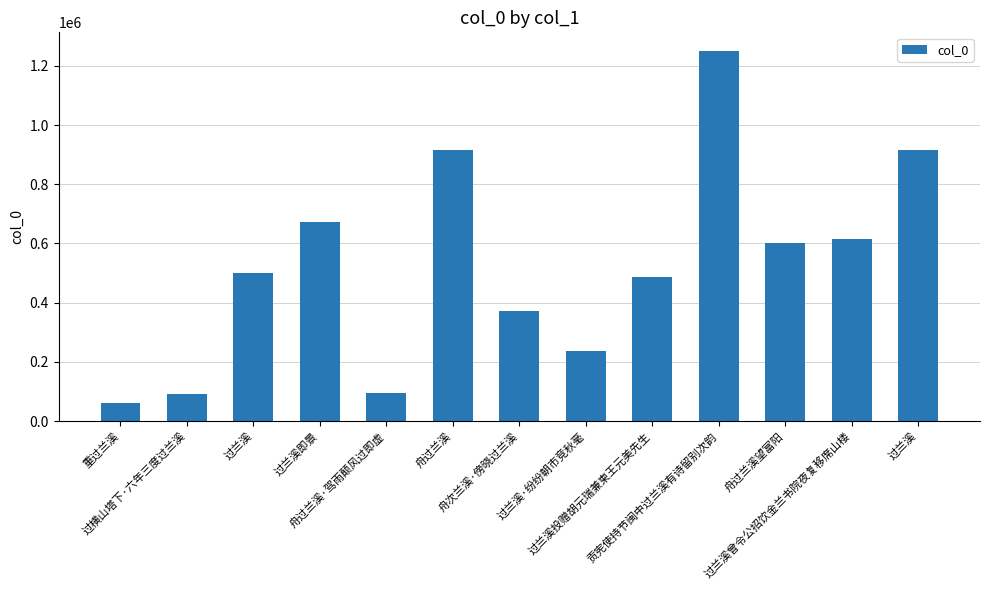

Does the chart contain any negative values?

No